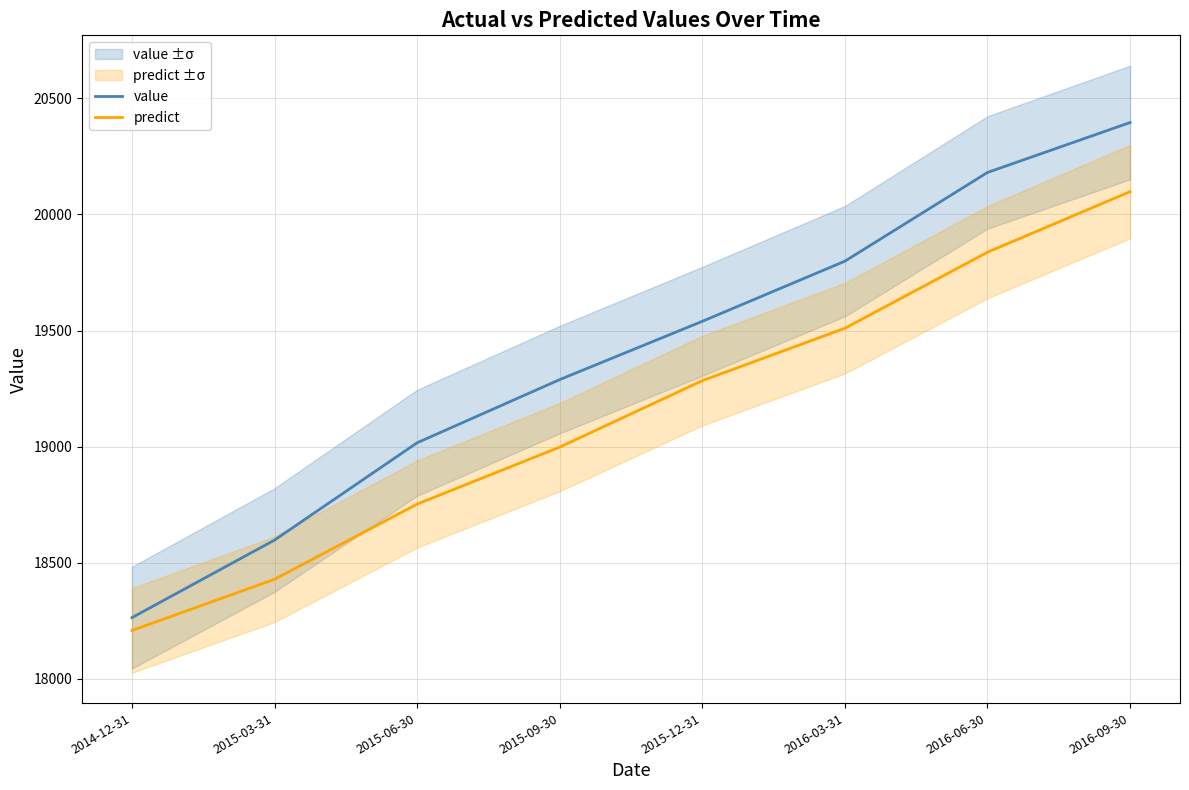

True or false: predict and value intersect in this chart.

False